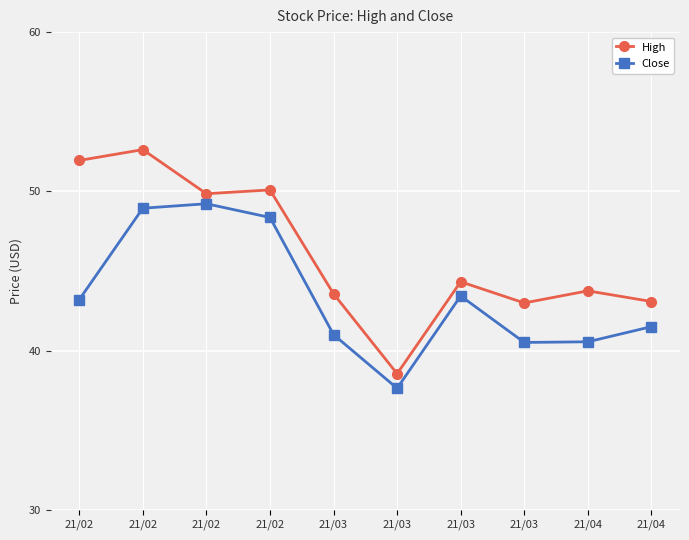

What are all the series names shown in the legend?

High, Close